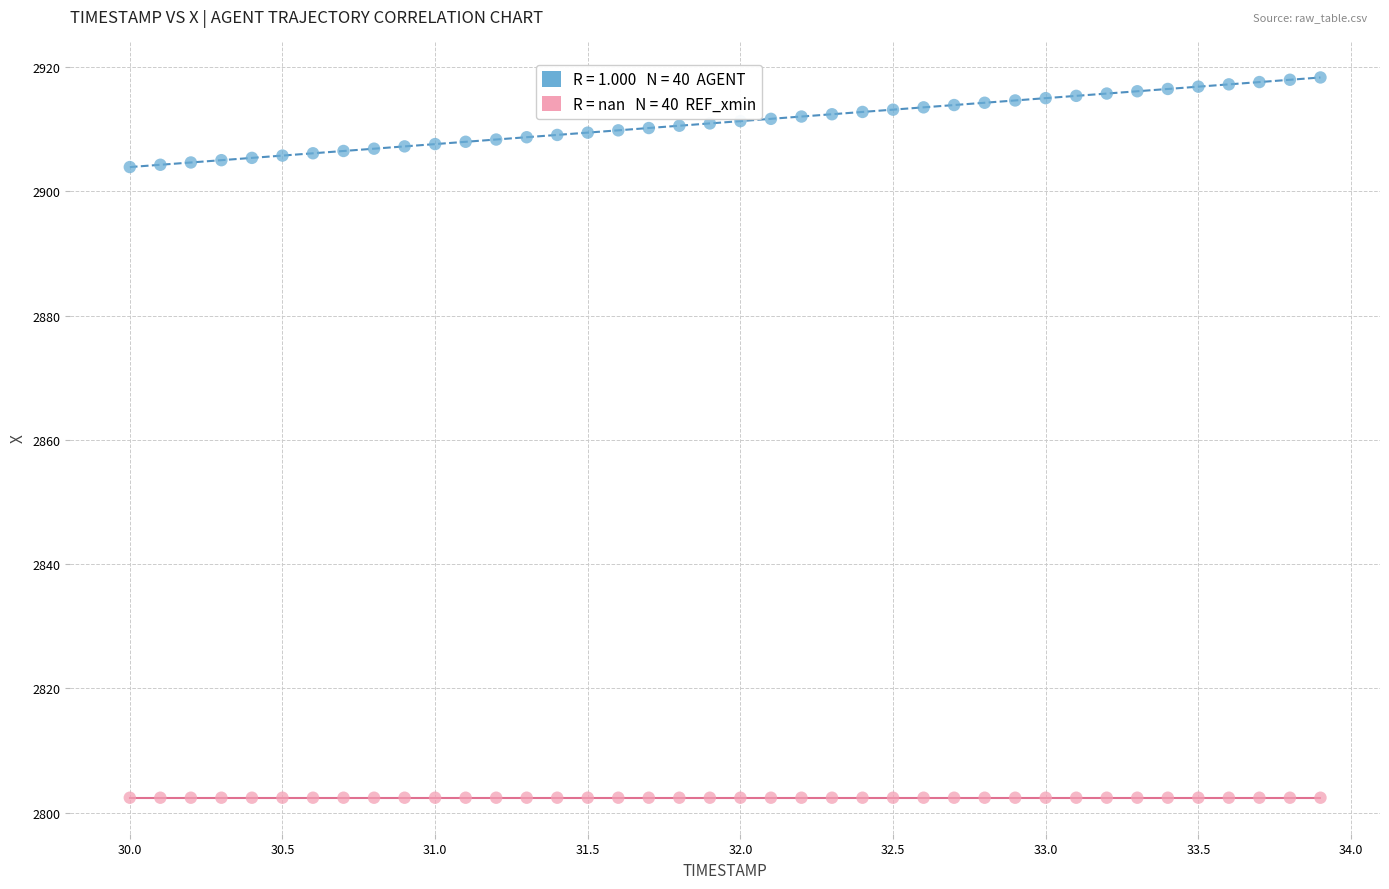

How many points are shown in the scatter plot?

80